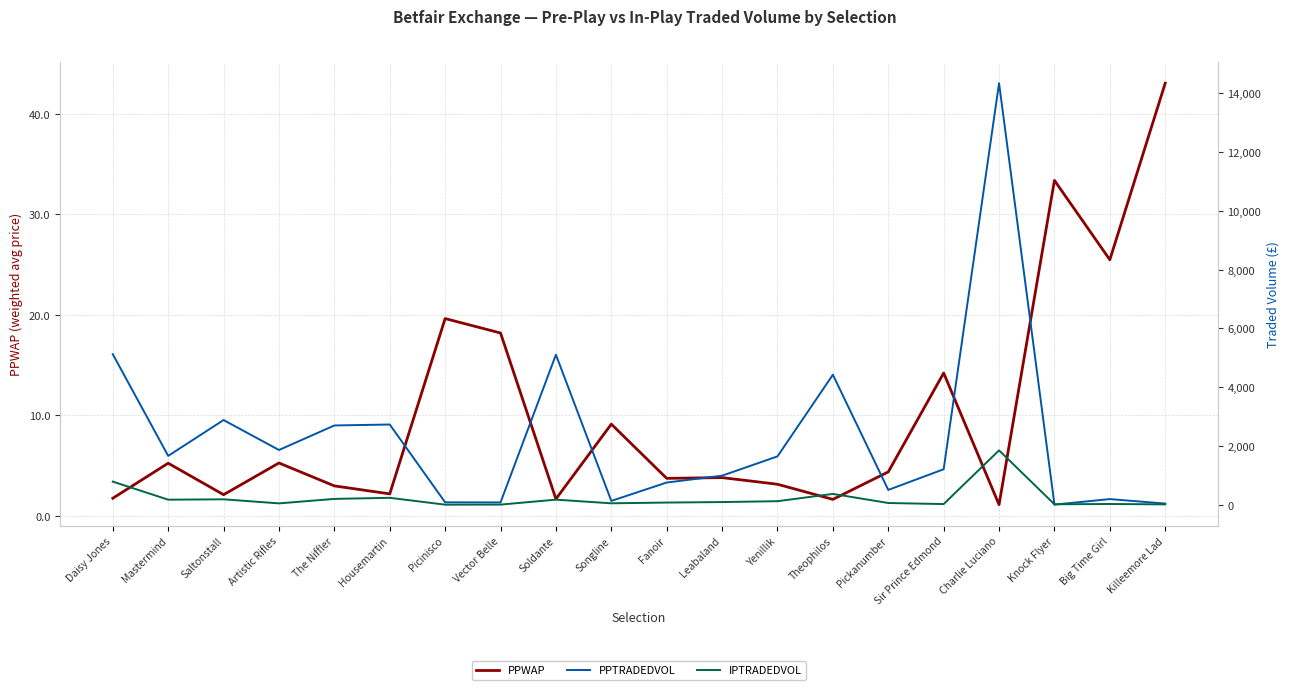

At which category is the sum across all series the highest?

Charlie Luciano